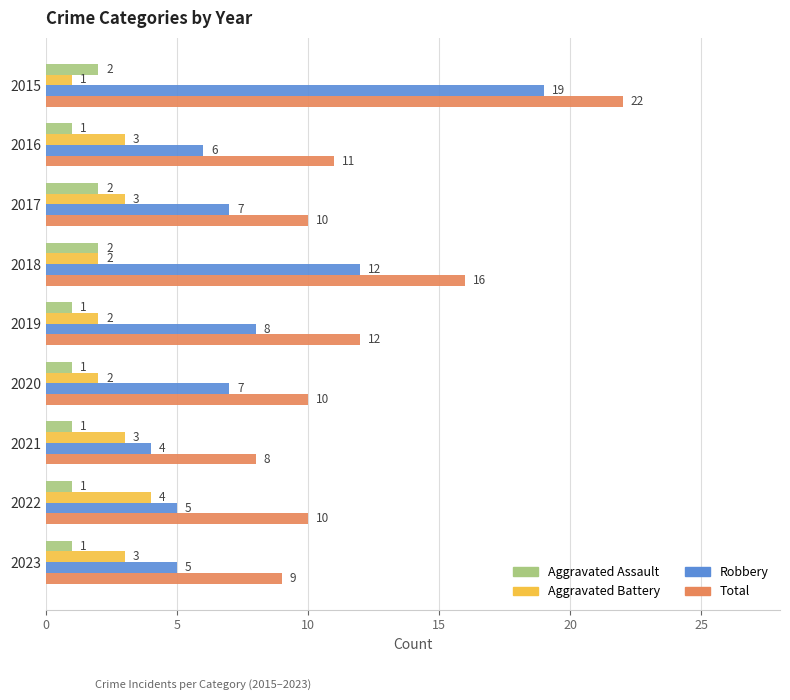

What is the sum of all Total values?

108